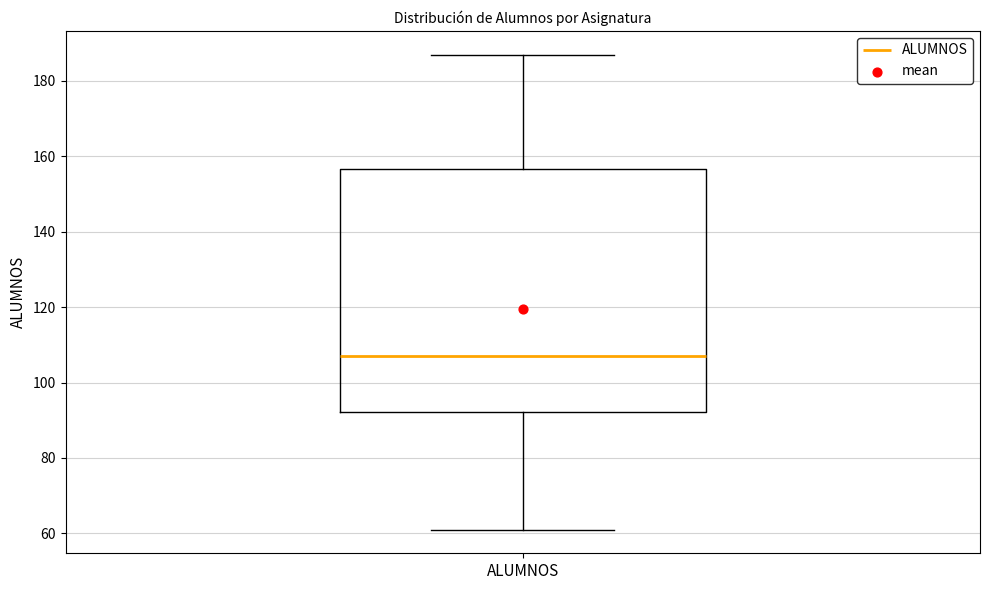

Where does the upper whisker of the box for ALUMNOS end on the y-axis? The values are not printed on the chart, so give them approximately, as read against the axis.

188